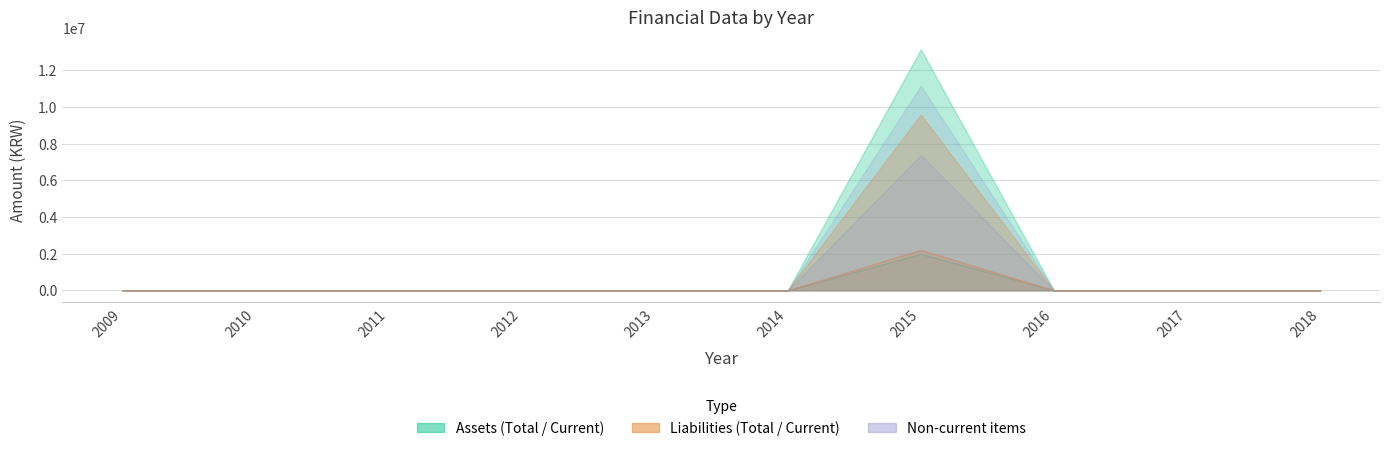

The value of total_assets at 2016 is -4540359. True or false?

False